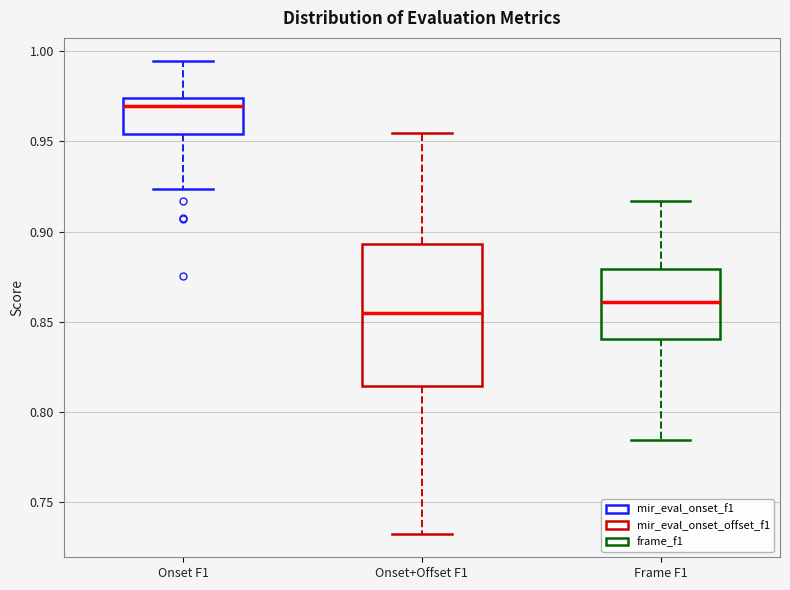

Which box has the highest median line?

Onset F1